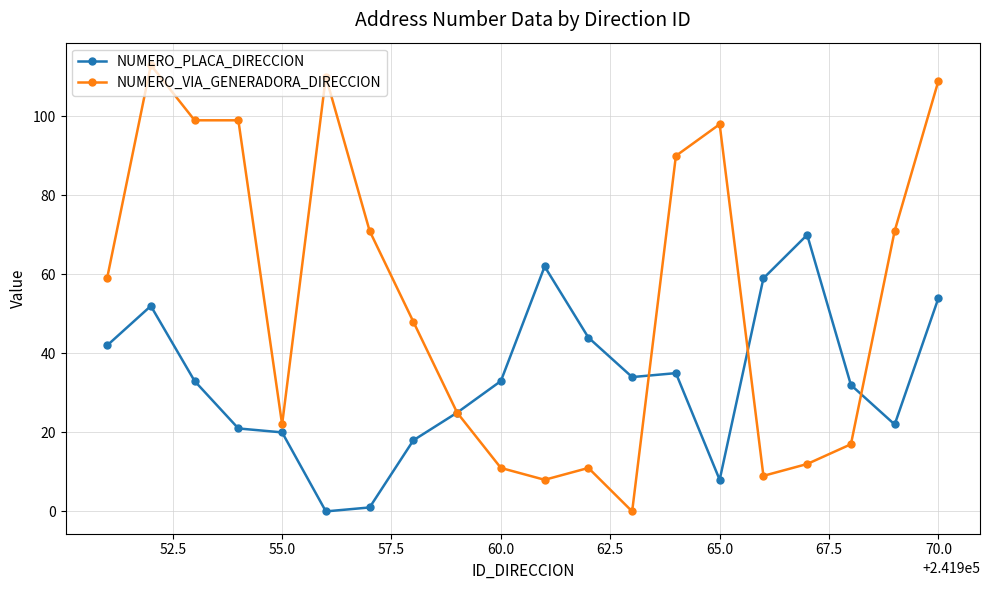

Reading left to right, transcribe all the data shown in this chart.

NUMERO_PLACA_DIRECCION: 42	52	33	21	20	0	1	18	25	33	62	44	34	35	8	59	70	32	22	54
NUMERO_VIA_GENERADORA_DIRECCION: 59	113	99	99	22	110	71	48	25	11	8	11	0	90	98	9	12	17	71	109